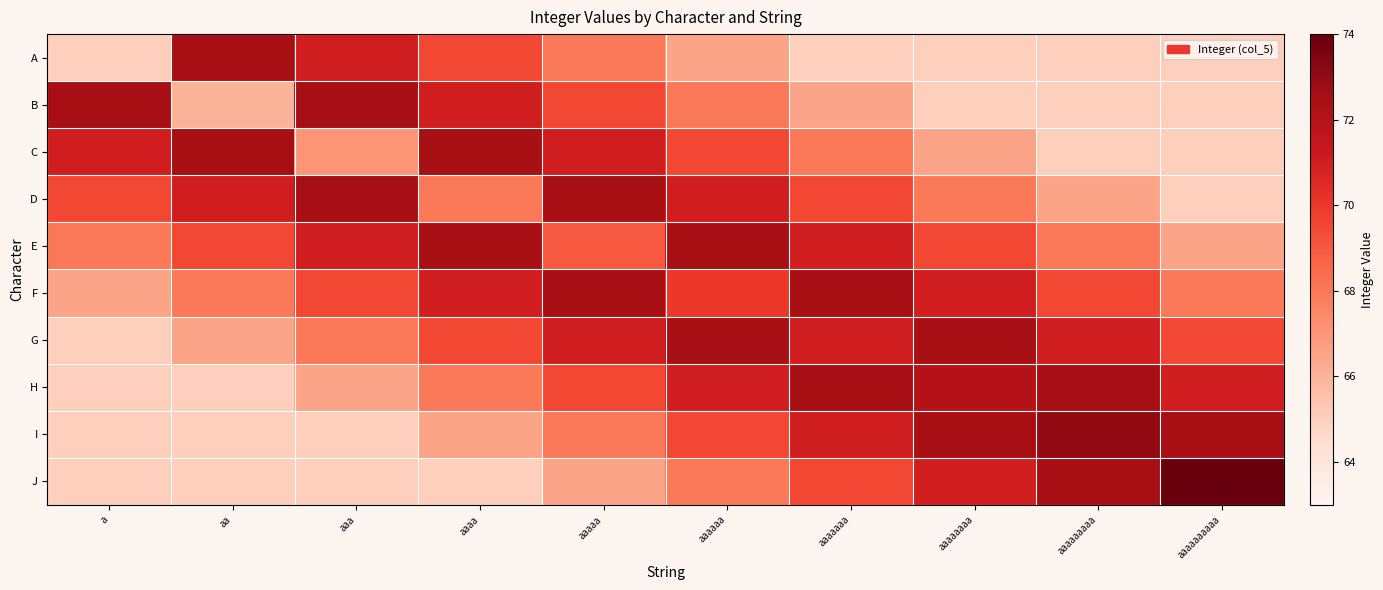

Rank the series by their maximum value, from highest to lowest.

J, I, A, B, C, D, E, F, G, H